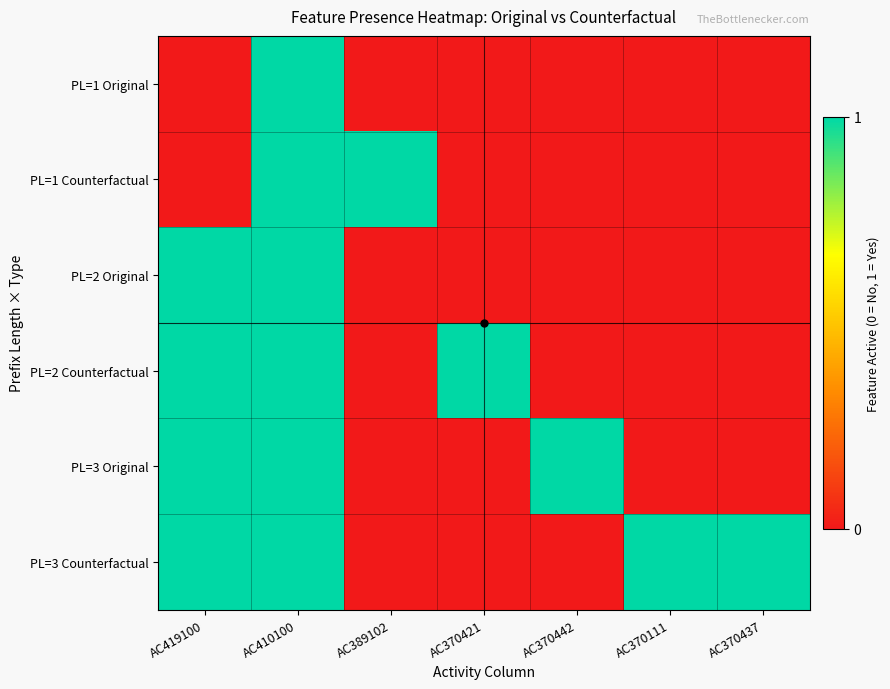

Count the number of categories in the chart.

7